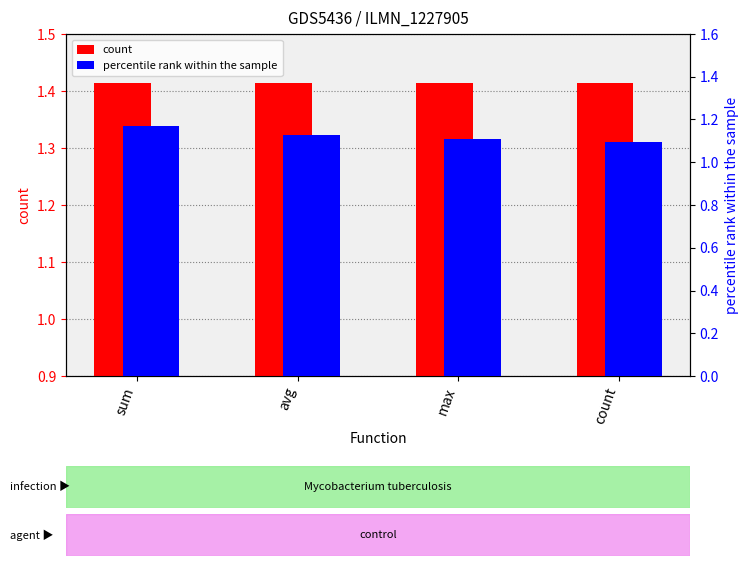

How many data points does each series have?

4